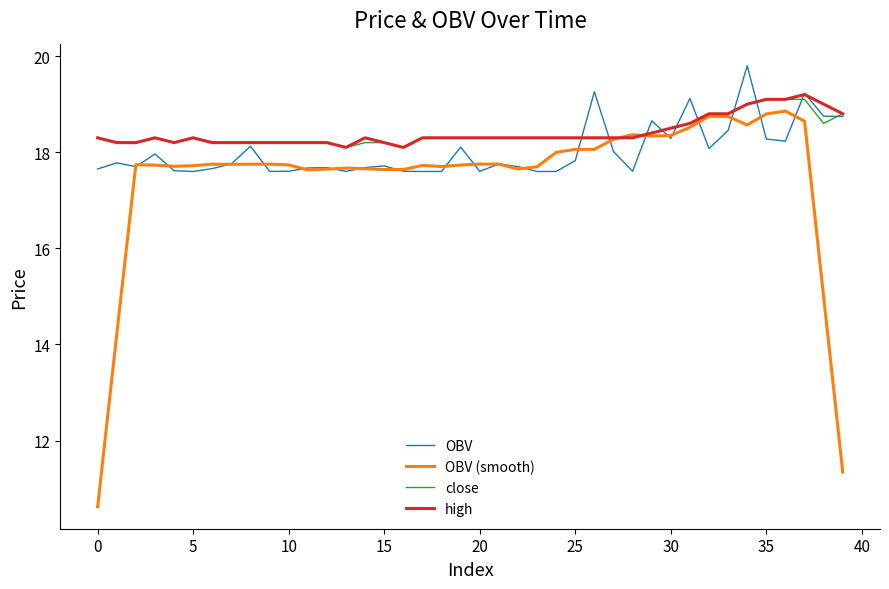

What is the greatest value displayed?

19.8